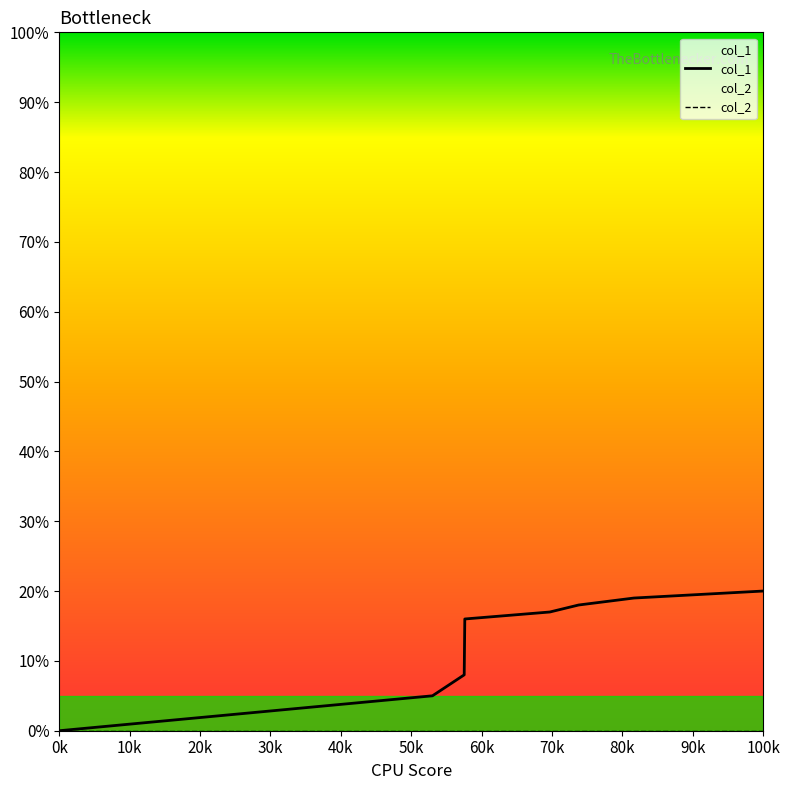

Which series has the largest range (max minus min)?

col_1